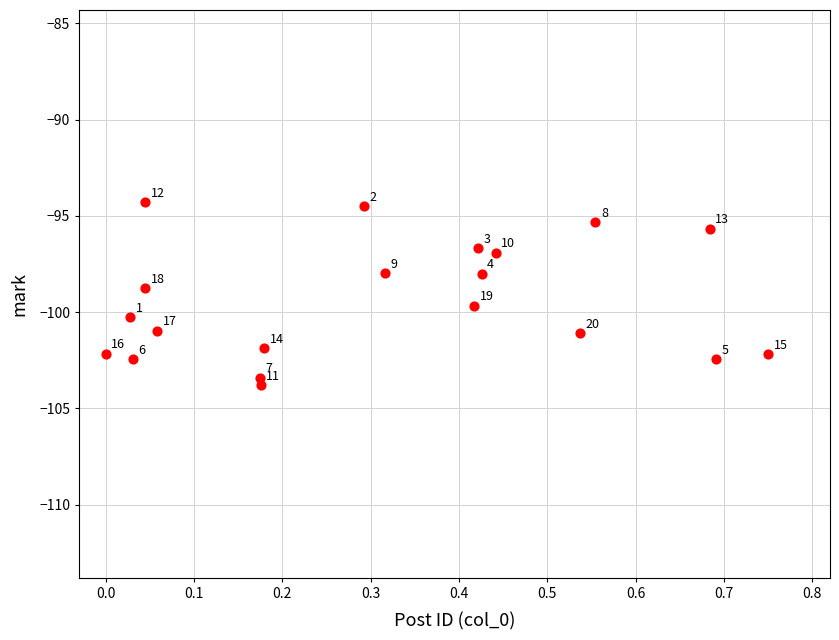

What Y value in the scatter plot is closest to -99?

-98.8